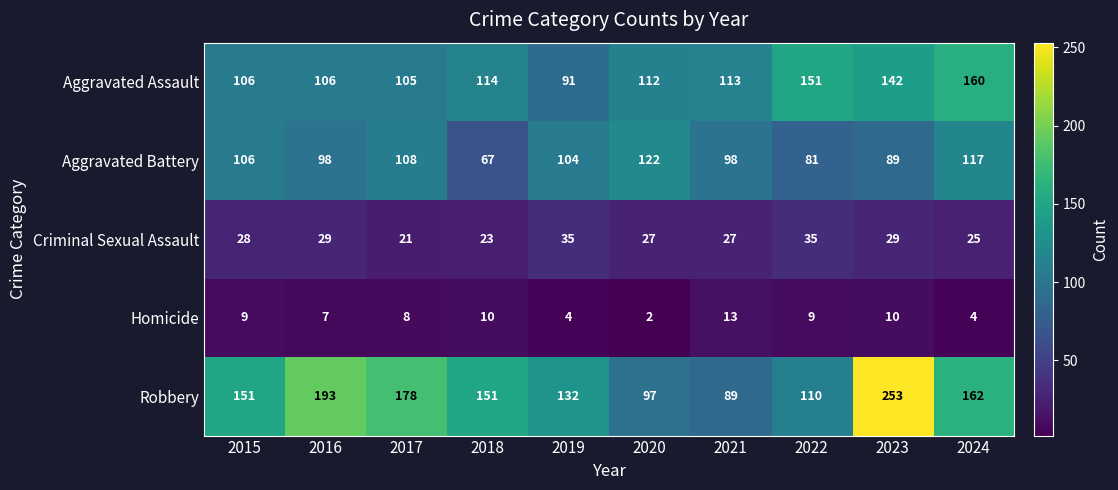

What is the lowest value of the Criminal Sexual Assault series?

21